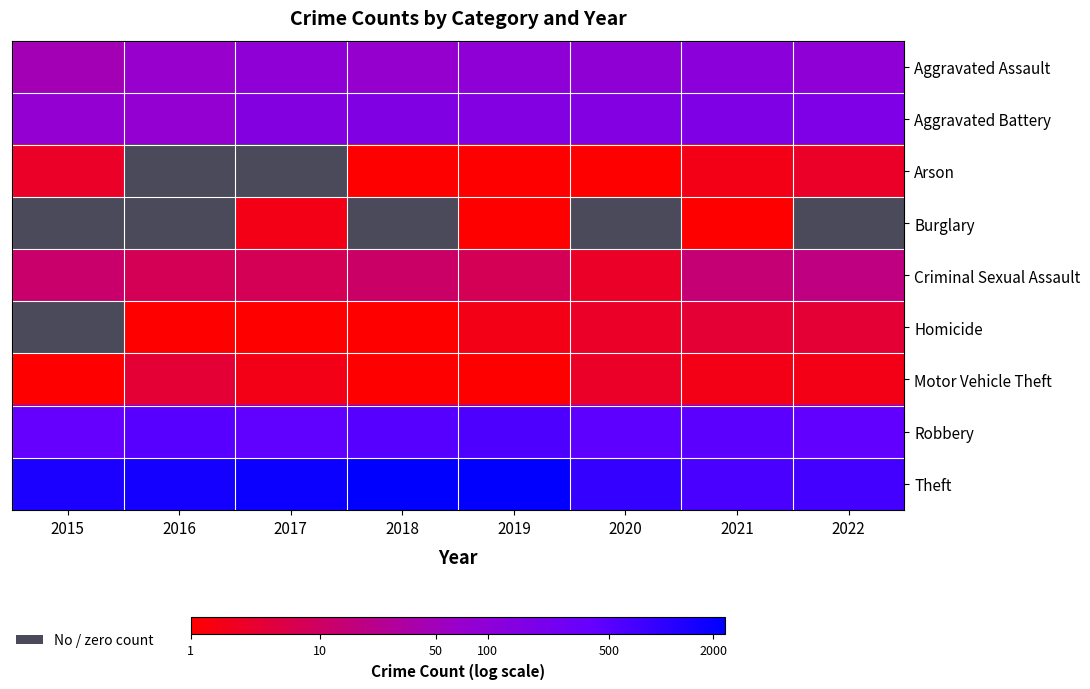

Is it true that Aggravated Battery equals 8.9 at 2022?

False